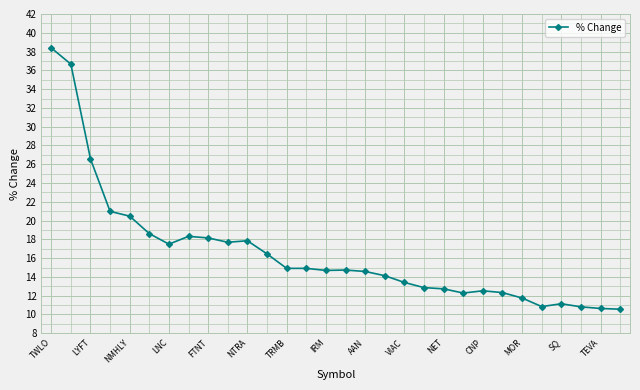

What is the difference between the second highest and minimum values?

26.1